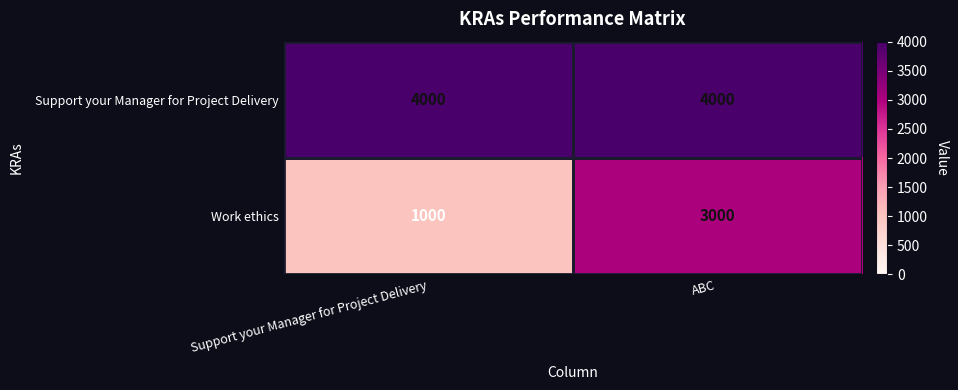

What is the smallest value displayed?

1000